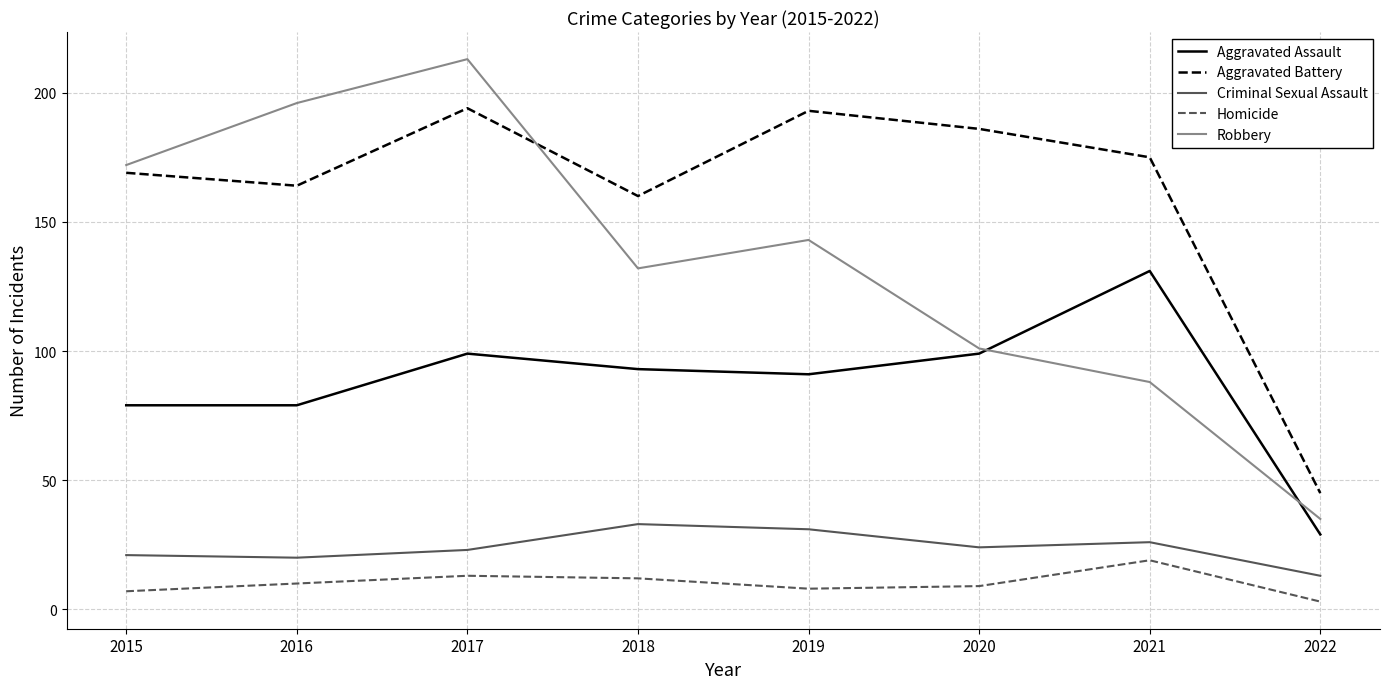

At 2022, list the series in order from largest to smallest.

Aggravated Battery, Robbery, Aggravated Assault, Criminal Sexual Assault, Homicide